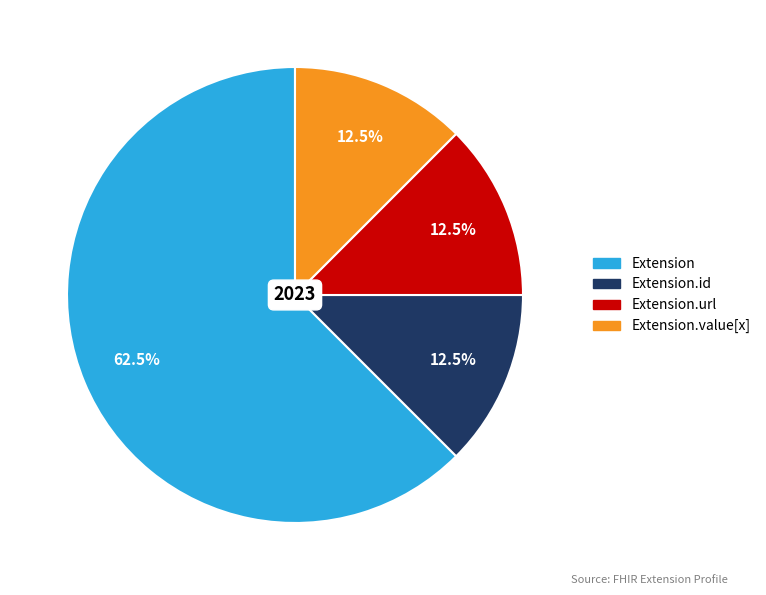

Which category has the biggest portion of the pie?

Extension